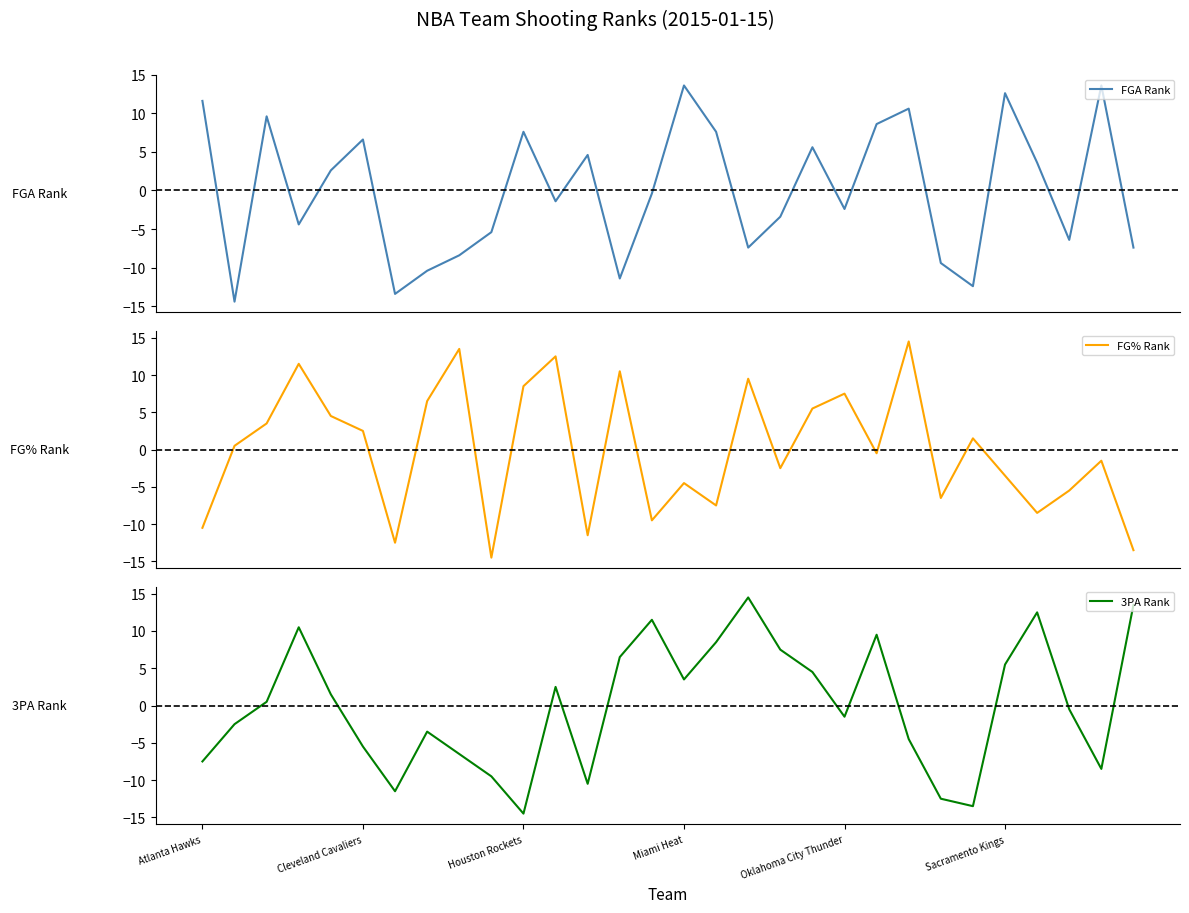

How many negative values does the 3PA Rank series have?

15